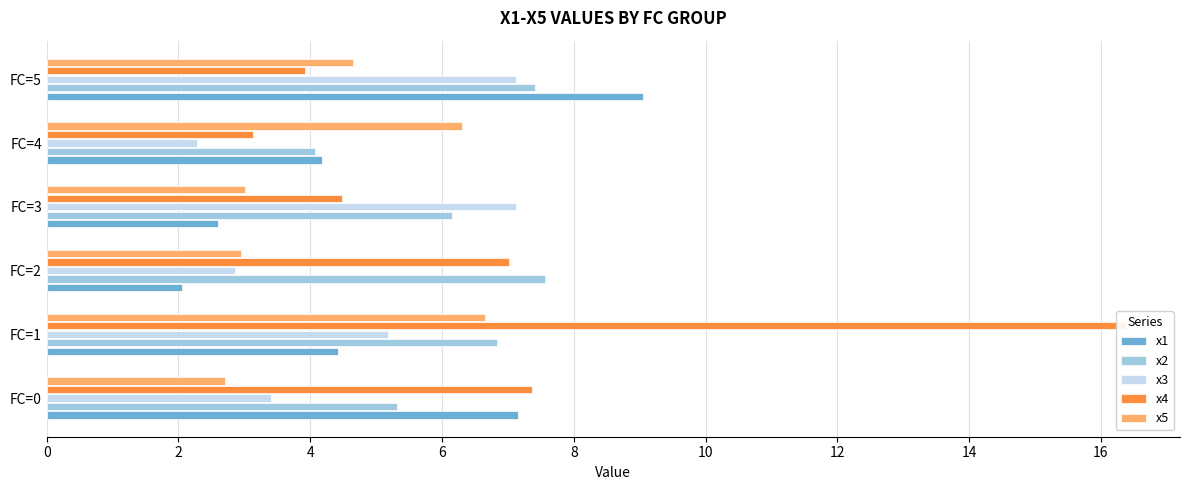

What is the total value across all series at 0?

26.0